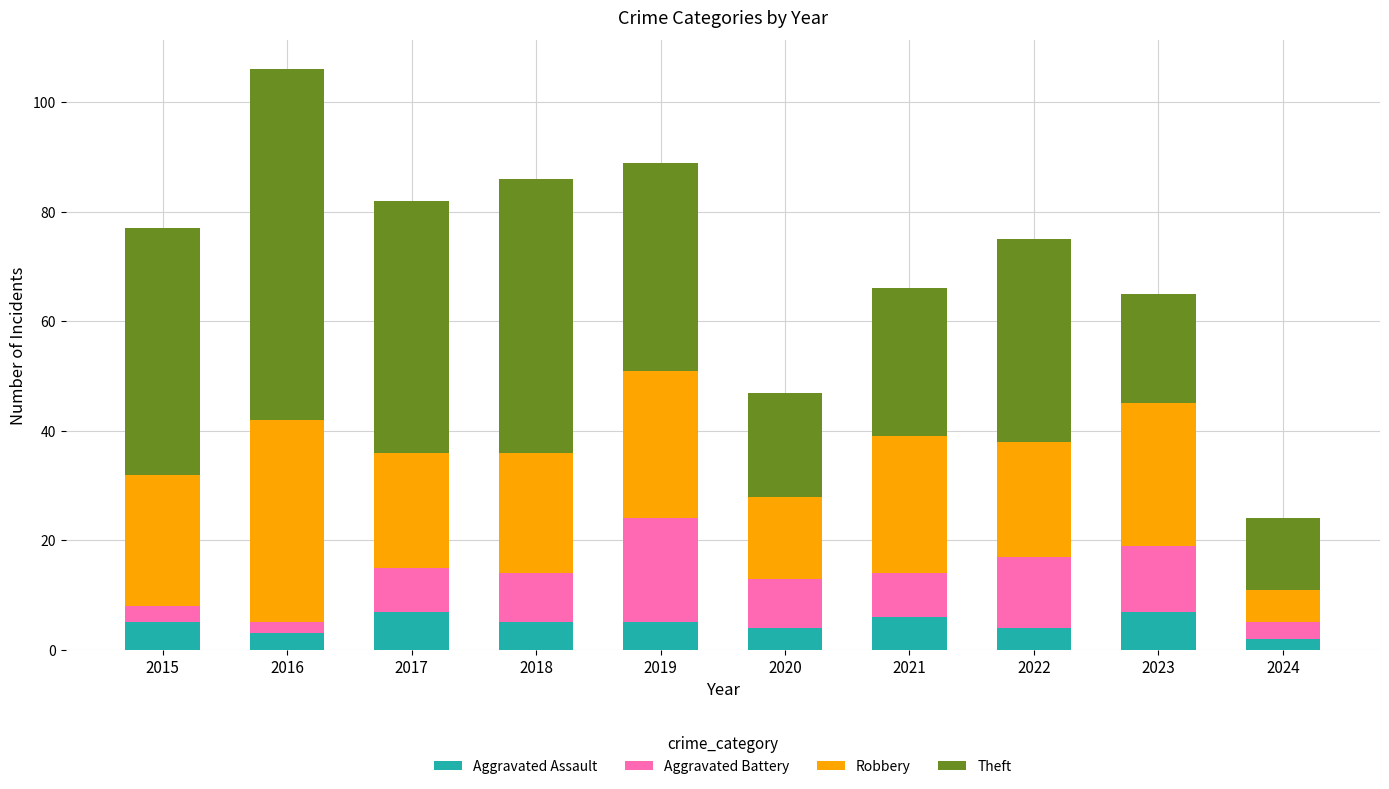

Are the bars horizontal?

No